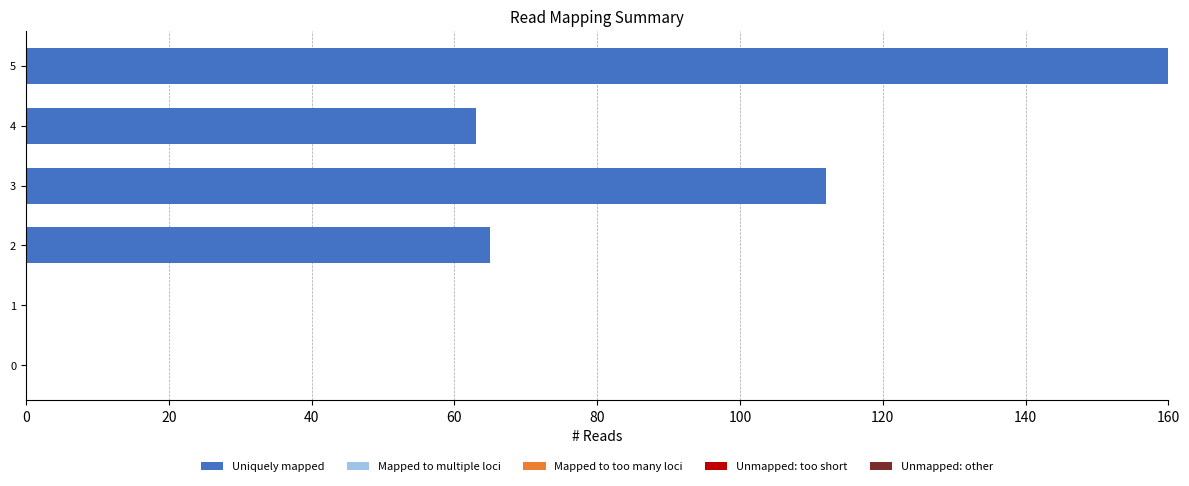

Are the bars horizontal?

Yes